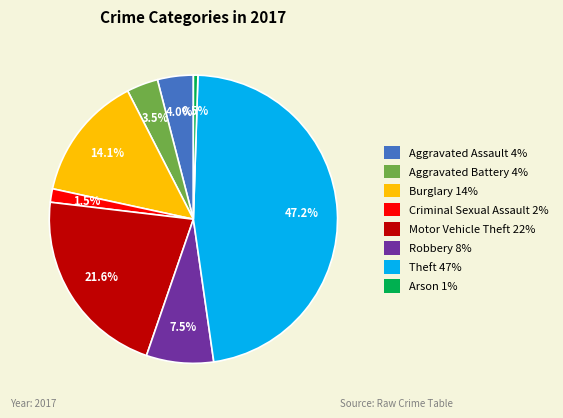

What is the ratio of the value at Robbery to the value at Aggravated Assault?

1.9